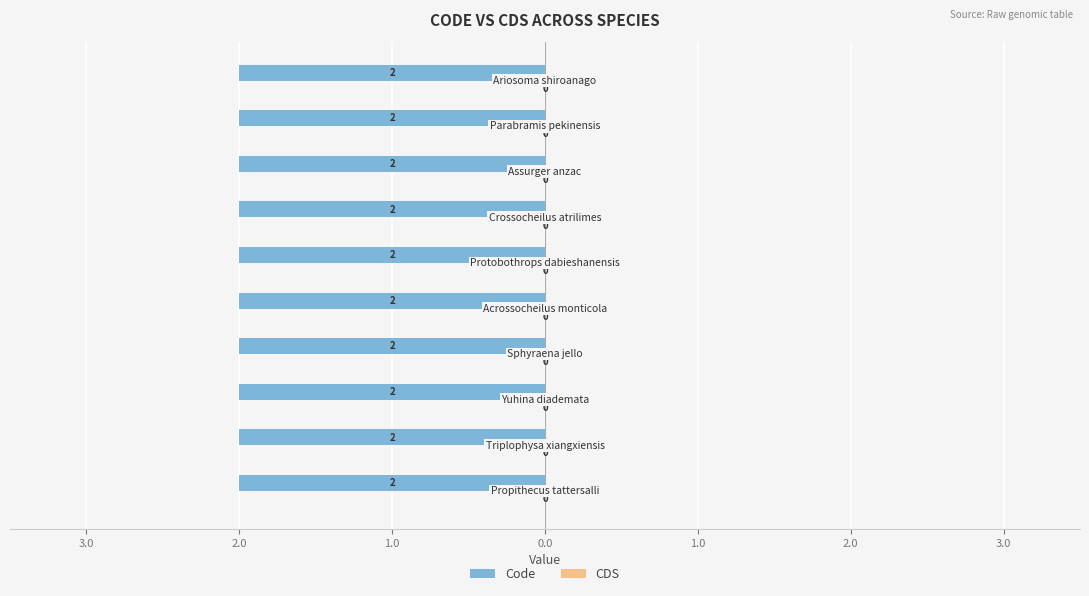

Reading right to left, what are all the values shown in this chart?

Code: 2	2	2	2	2	2	2	2	2	2
CDS: 0	0	0	0	0	0	0	0	0	0